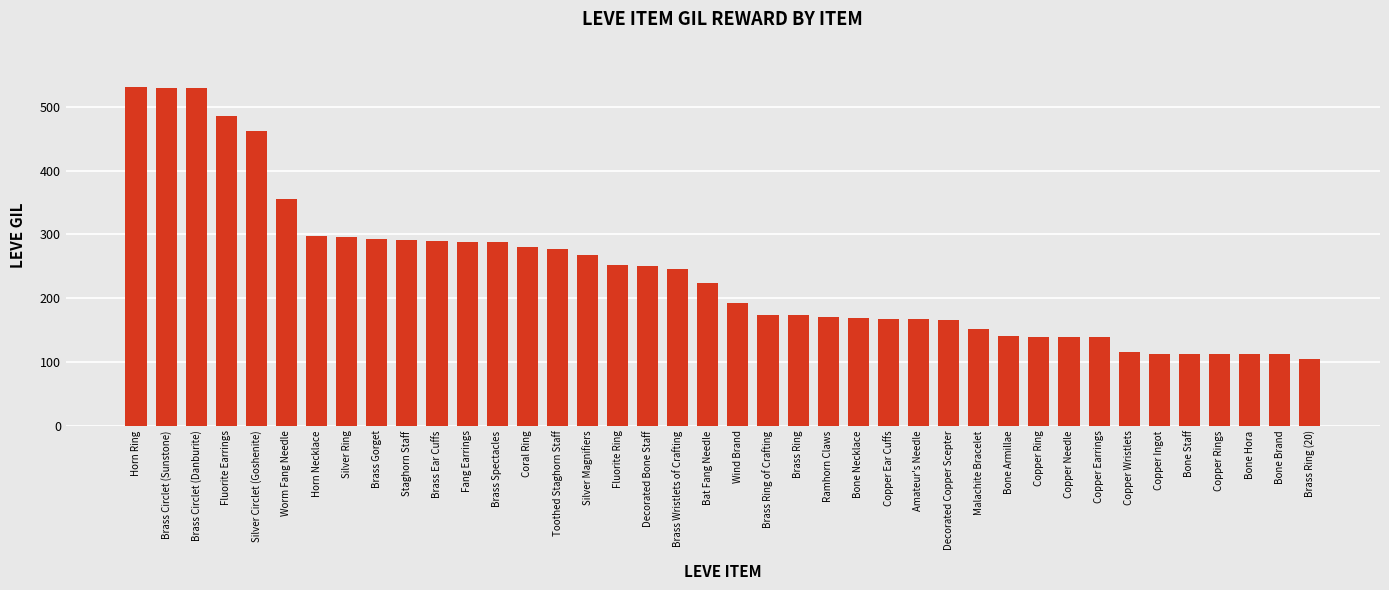

What is the average value?

240